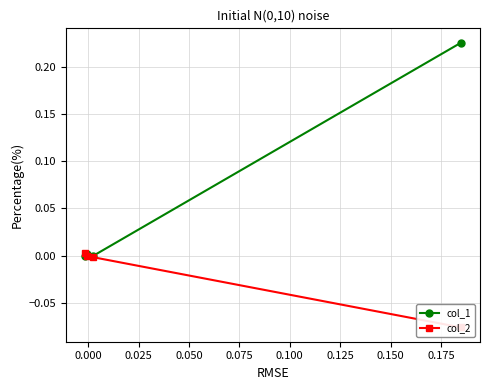

The value of col_1 at 0.000 is -0.0. True or false?

False